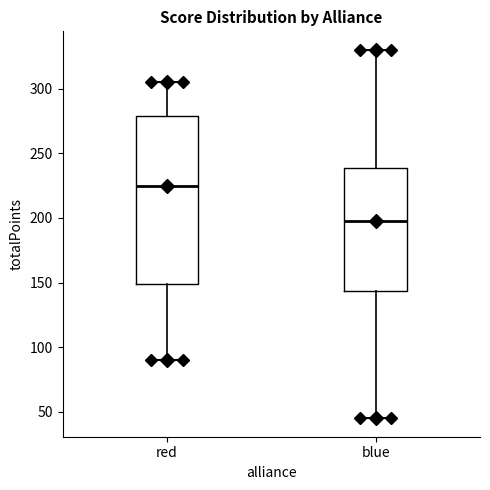

Reading left to right, transcribe this box plot: for each box, give where its median line is, the range the box spans, and where its two whiskers end, as read against the y-axis. The values are not printed on the chart, so give them approximately, as read against the axis.

red: median 225, box 150 to 280, whiskers 90 to 305
blue: median 200, box 145 to 240, whiskers 45 to 330